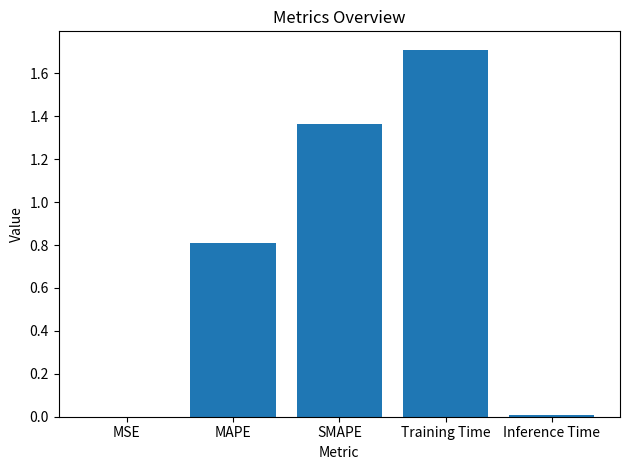

What is the sum of all values?

3.9